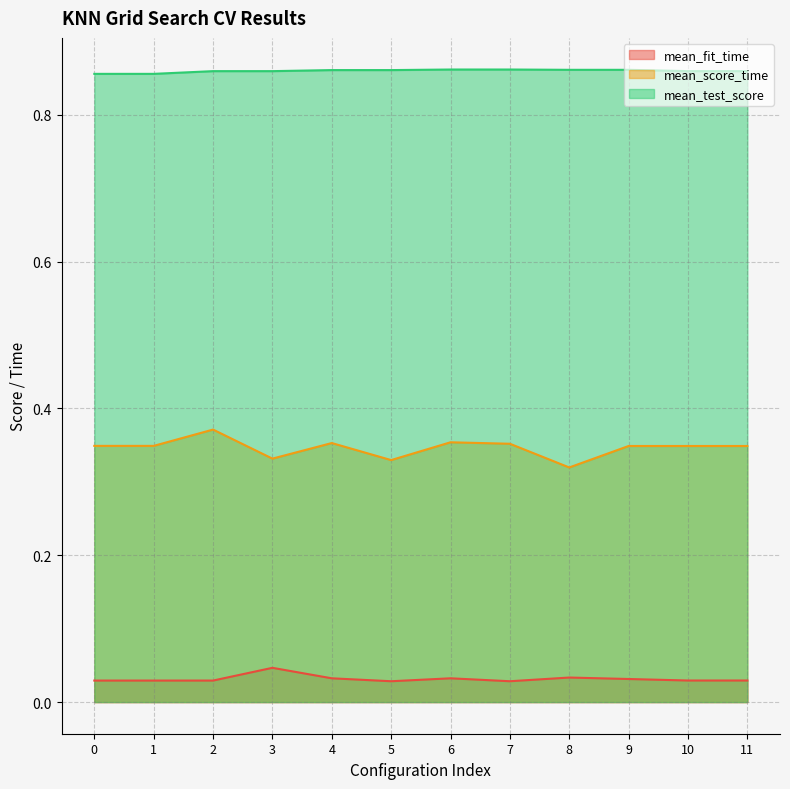

In mean_score_time, how many points are lower than both neighbors (excluding endpoints)?

3